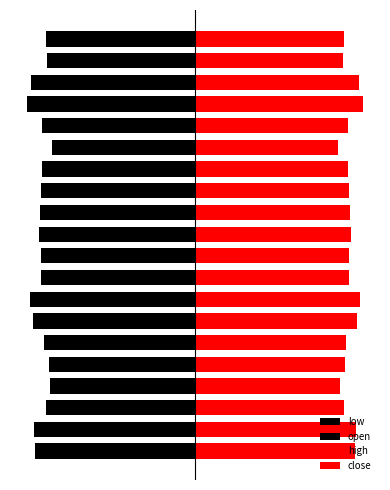

Does the chart contain stacked bars?

No